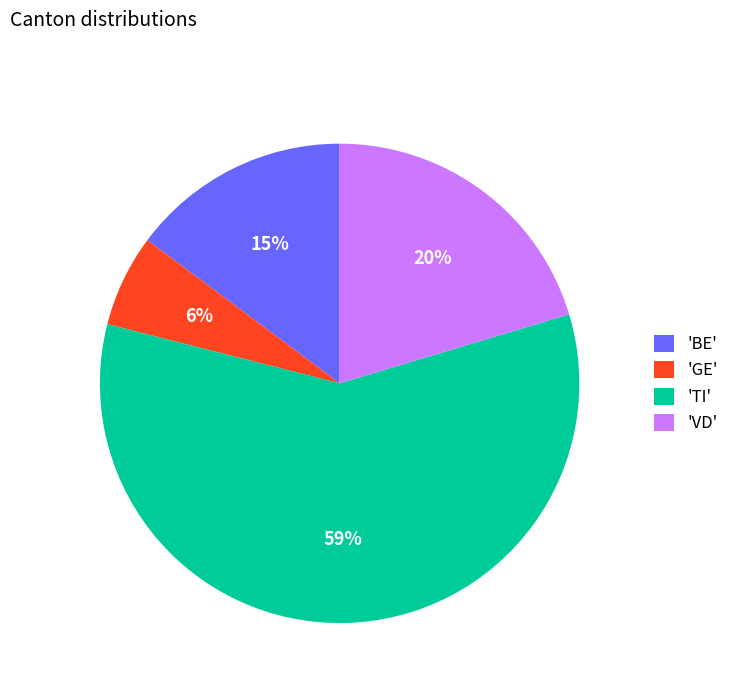

The 'GE' slice represents 18% of the pie. True or false?

False